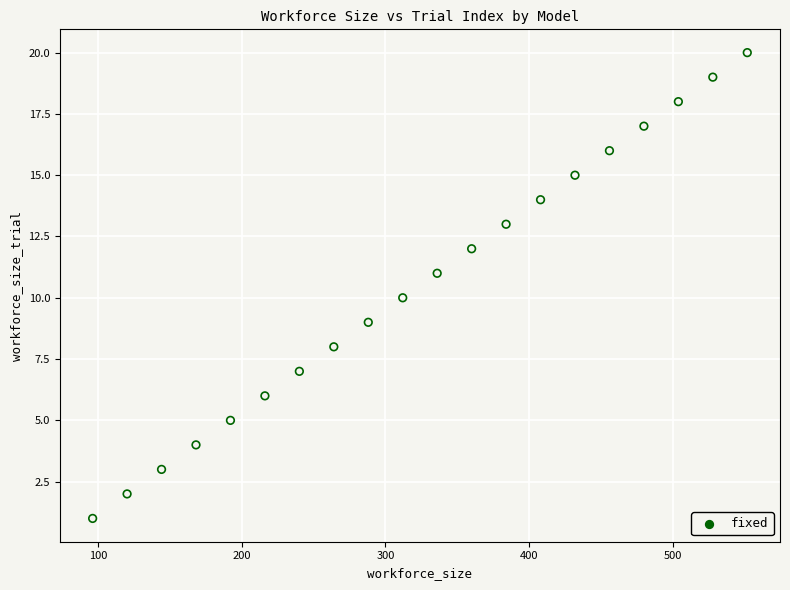

What is the range of Y values (max minus min)?

19